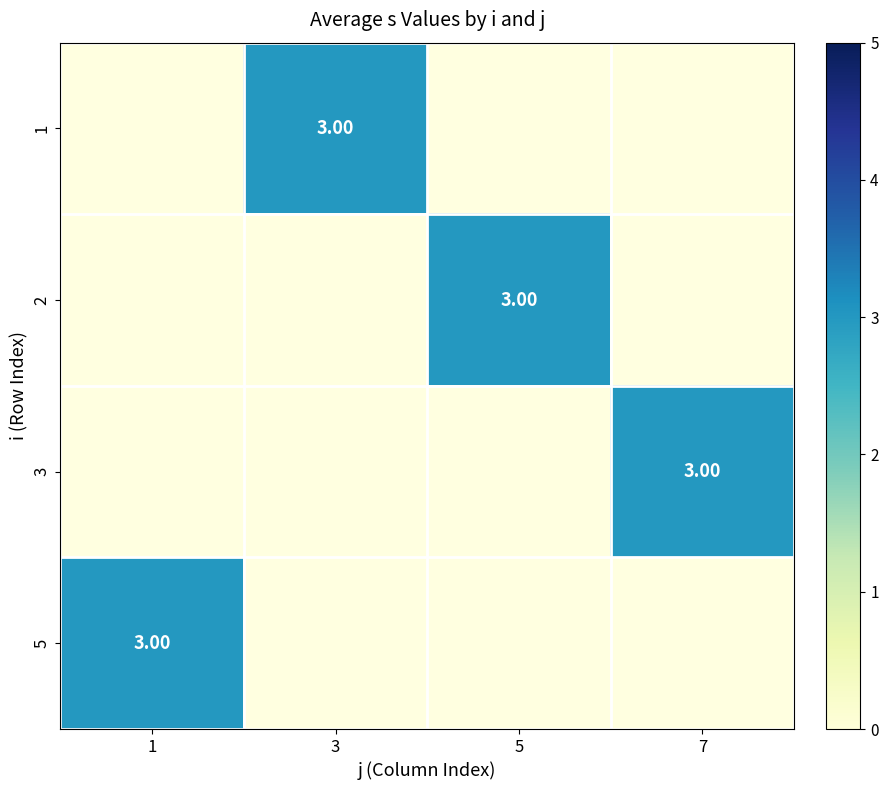

How many series are shown in this chart?

4